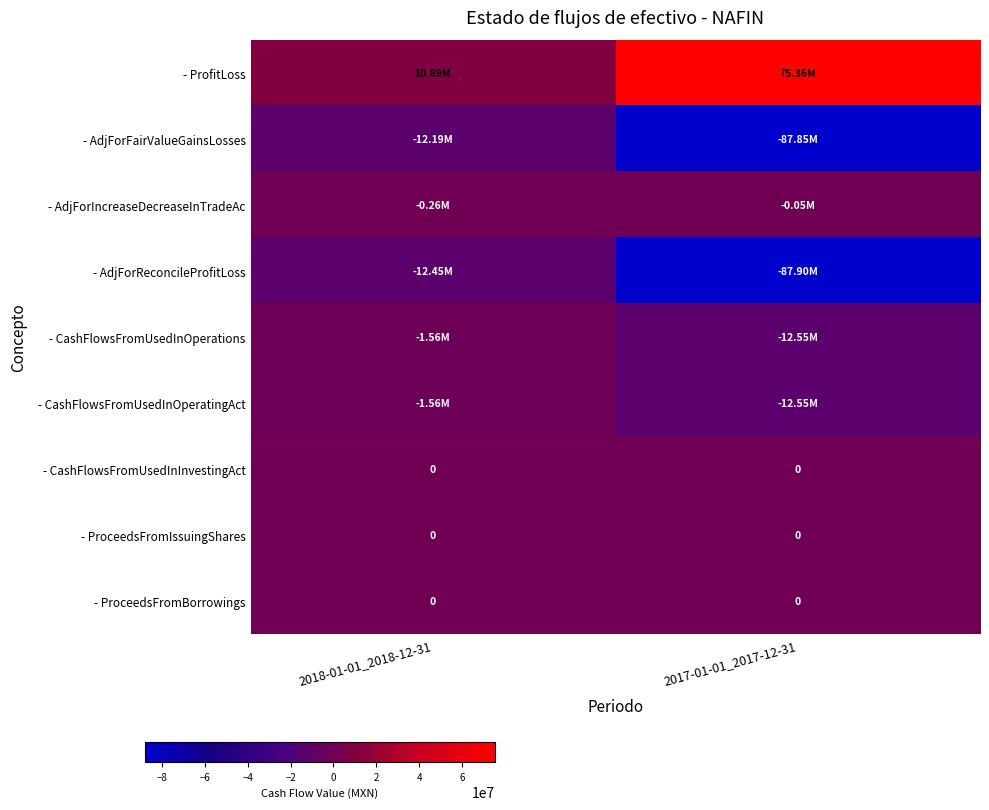

At which label is - AdjForFairValueGainsLosses closest to -50024000?

2018-01-01_2018-12-31